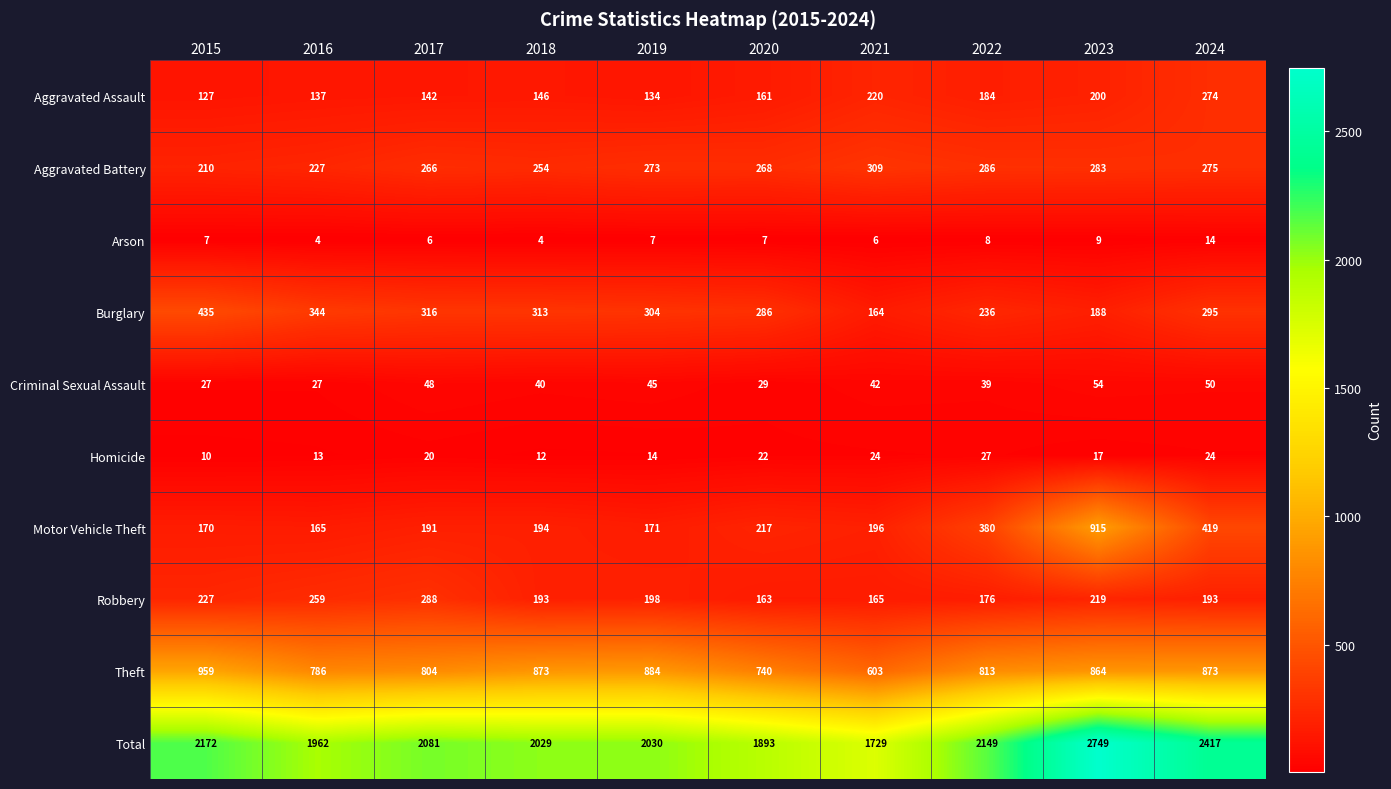

What is the sum of all Burglary values?

2881